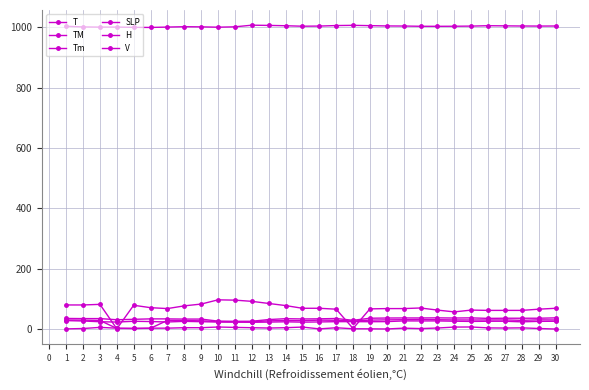

How many lines are shown in the chart?

6